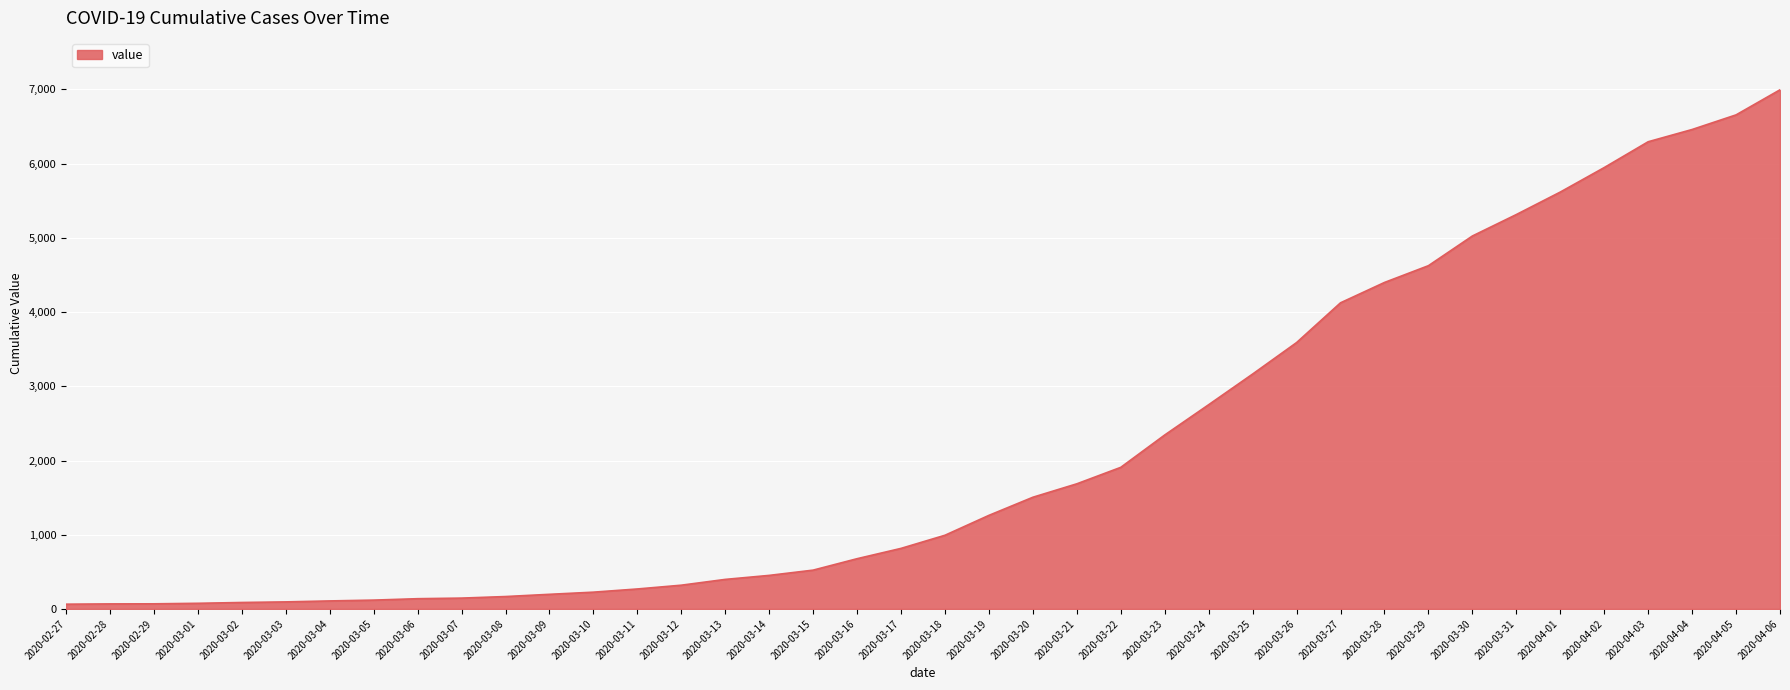

What is the change in value from 2020-03-16 to 2020-04-04?

+5783